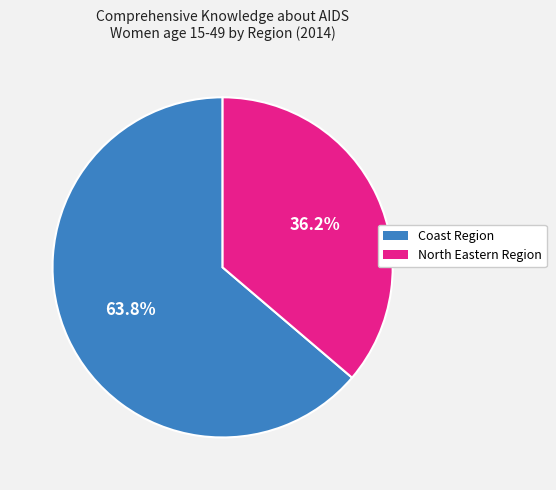

Is there any slice that represents more than half of the pie?

Yes